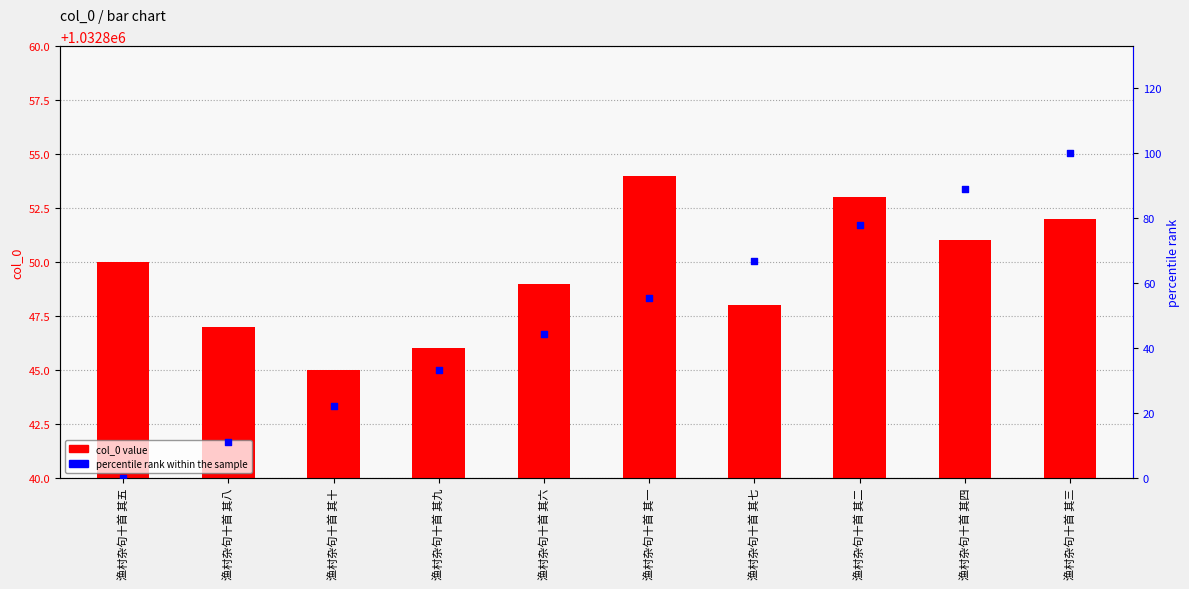

Is the value of col_0 value at 渔村杂句十首 其六 greater than the value of percentile rank within the sample at 渔村杂句十首 其十?

Yes